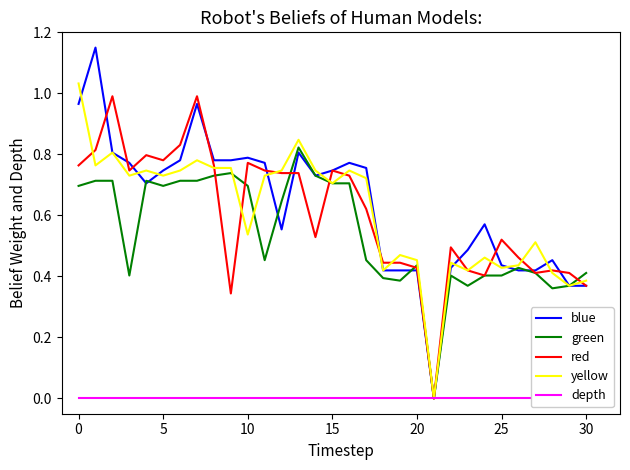

The value of green at 10 is 1.2. True or false?

False